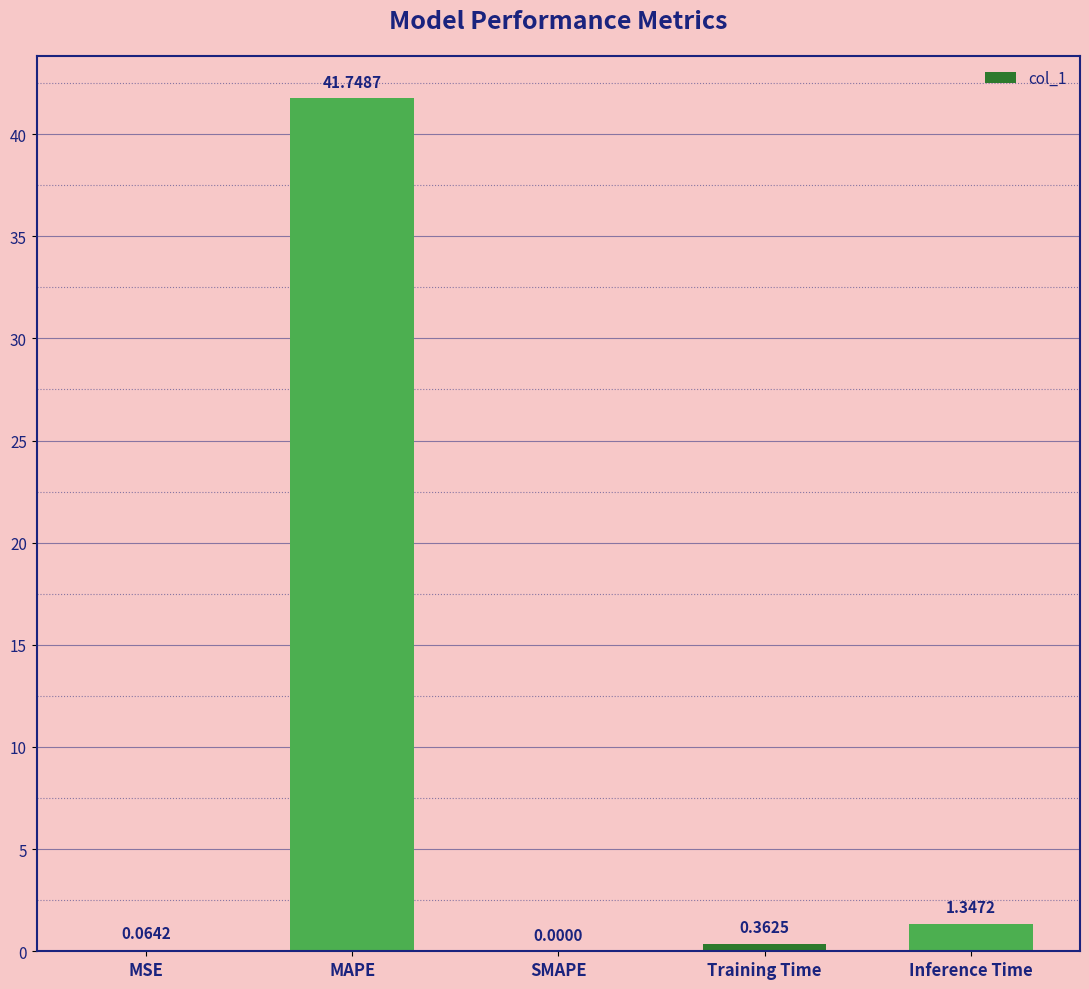

What is the ratio of the value at Training Time to the value at Inference Time?

0.3